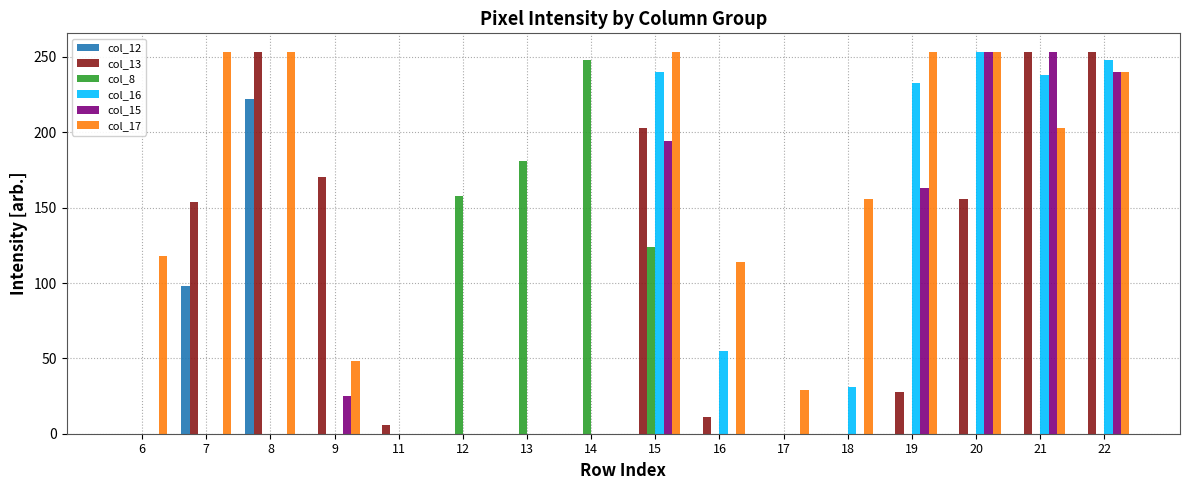

What is the difference between the col_17 values at 12 and 21?

203